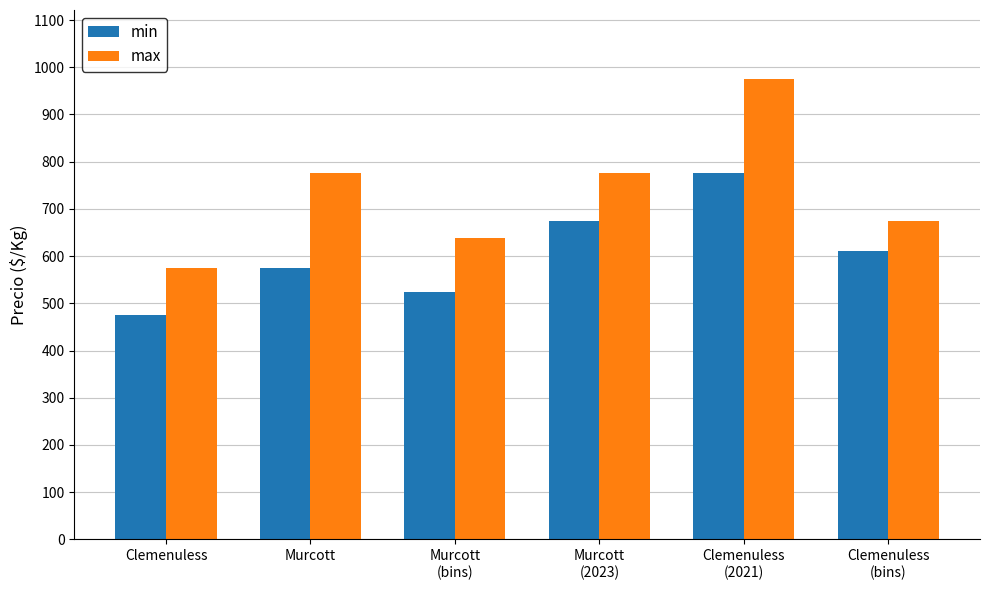

Reading left to right, transcribe all the data shown in this chart.

min: Clemenuless=475	Murcott=575	Murcott
(bins)=525	Murcott
(2023)=675	Clemenuless
(2021)=775	Clemenuless
(bins)=611
max: Clemenuless=575	Murcott=775	Murcott
(bins)=639	Murcott
(2023)=775	Clemenuless
(2021)=975	Clemenuless
(bins)=675